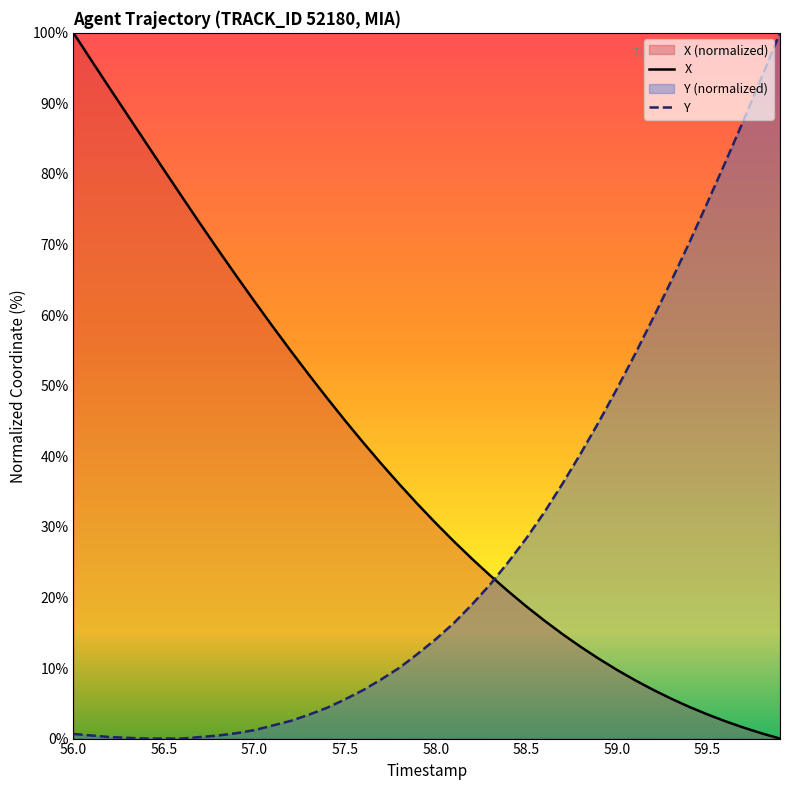

Which series has the largest total across all categories?

X